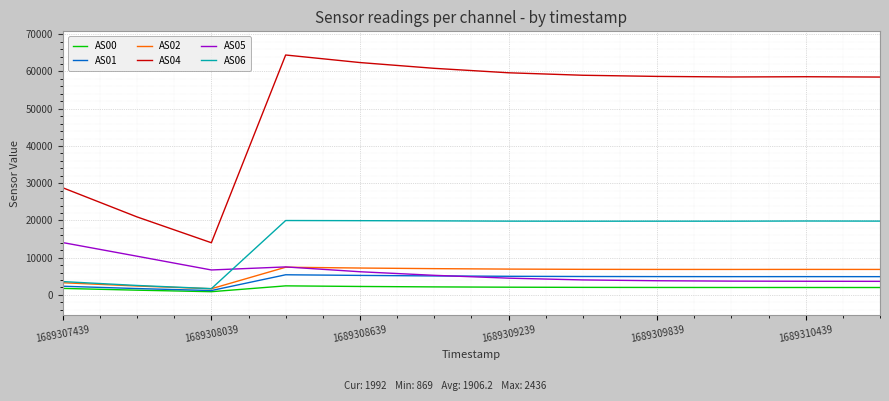

How many lines are shown in the chart?

6